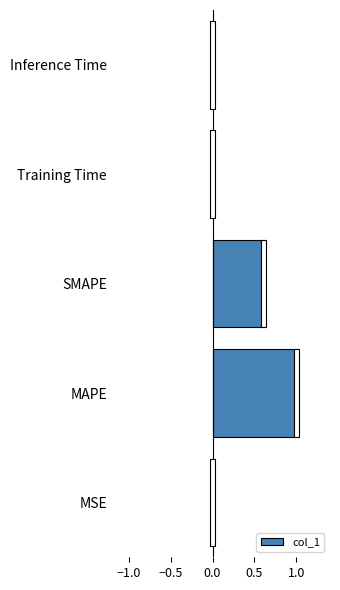

Which label corresponds to the largest value in the chart?

MAPE